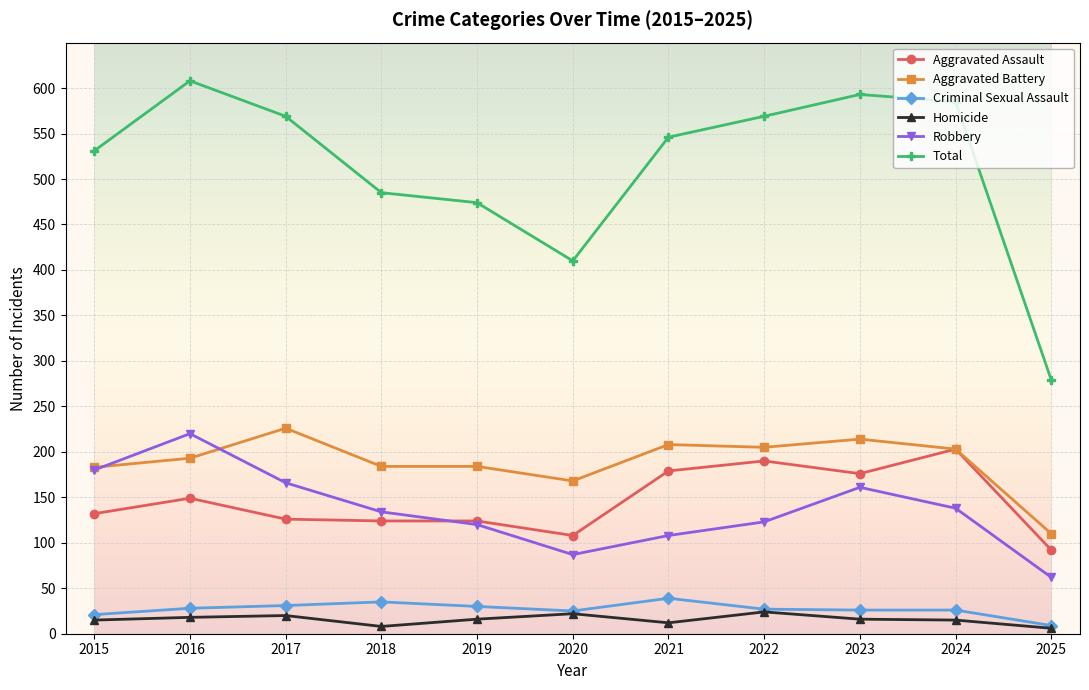

True or false: Total and Aggravated Assault cross at least once.

False